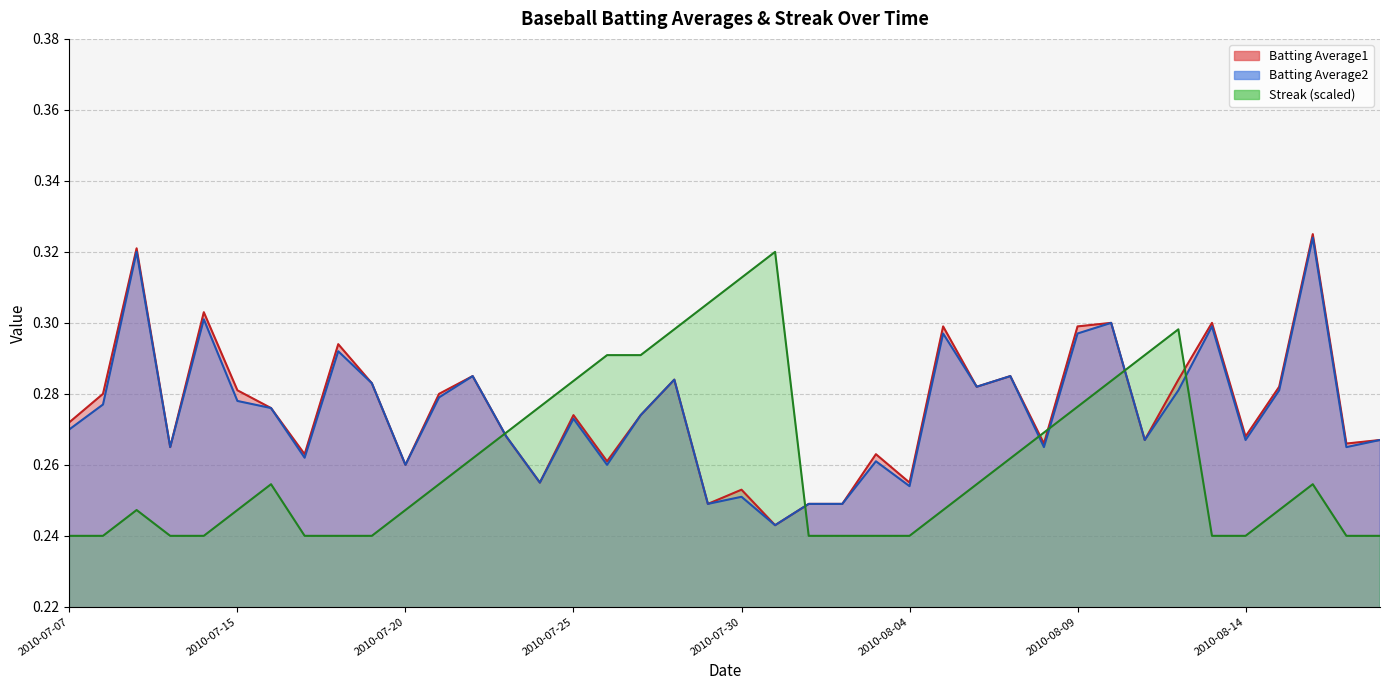

True or false: Batting Average2 has a value of 0.2 at 2010-08-03.

False